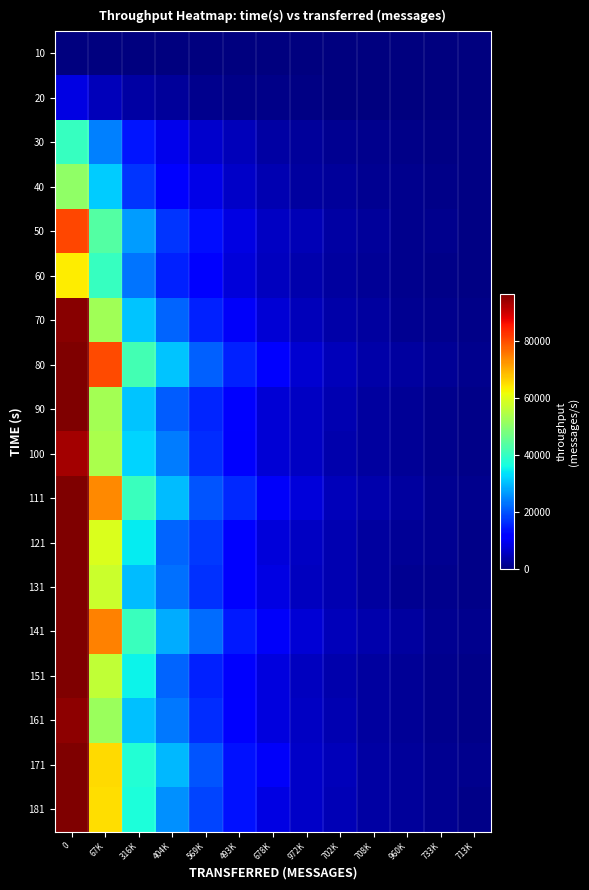

Which has a higher value, 569K or 678K?

569K